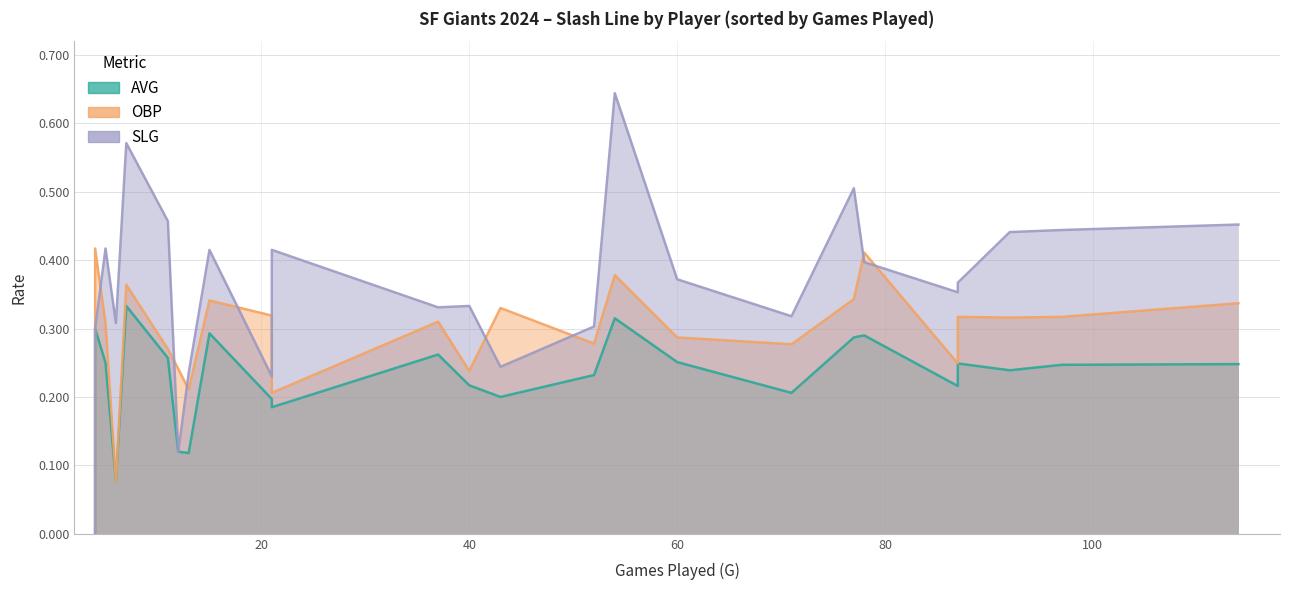

Count the number of categories in the chart.

25